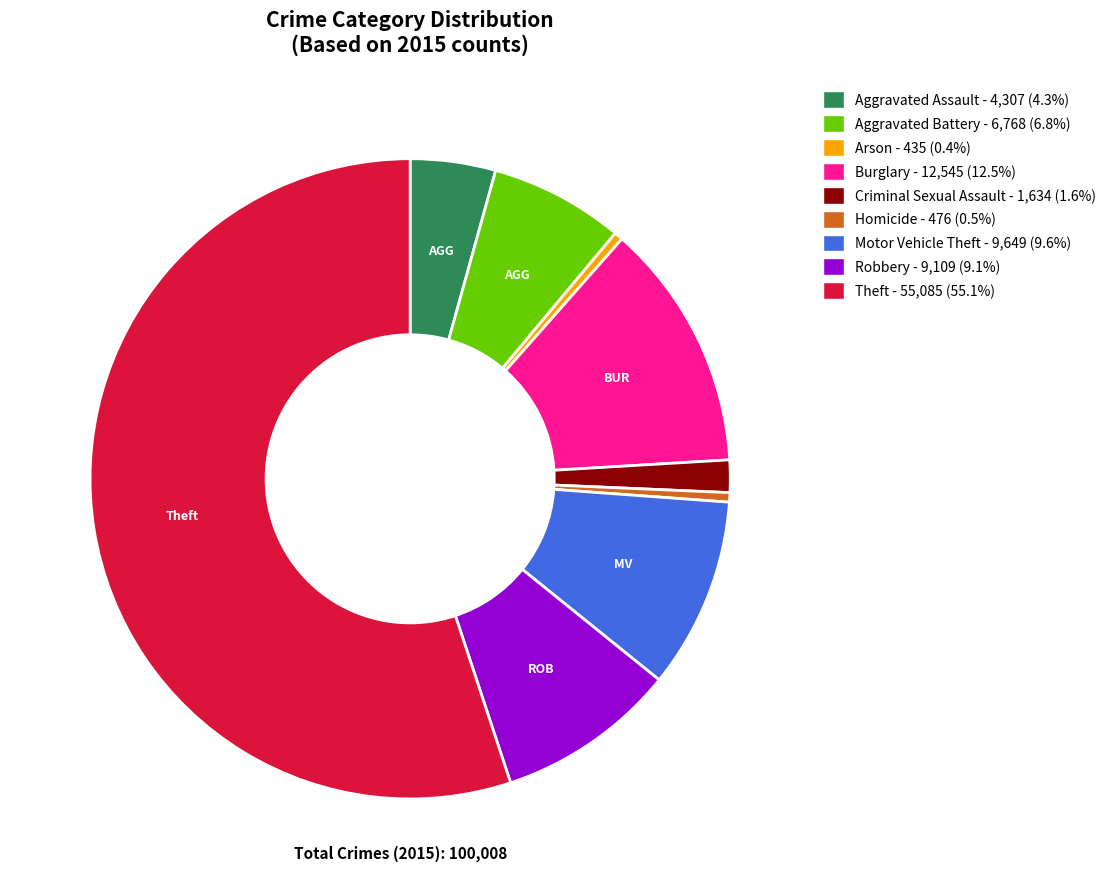

What is the largest slice in the pie chart?

Theft